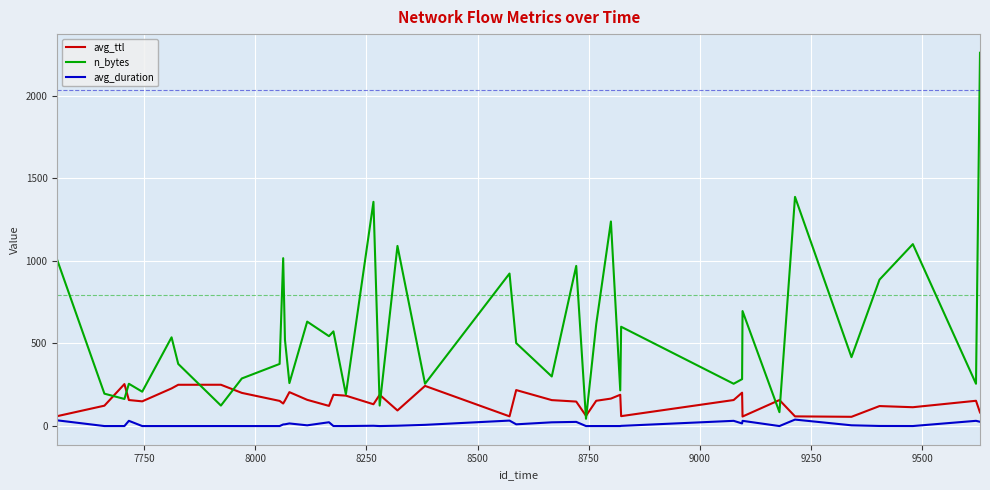

Which series has the widest spread of values?

n_bytes